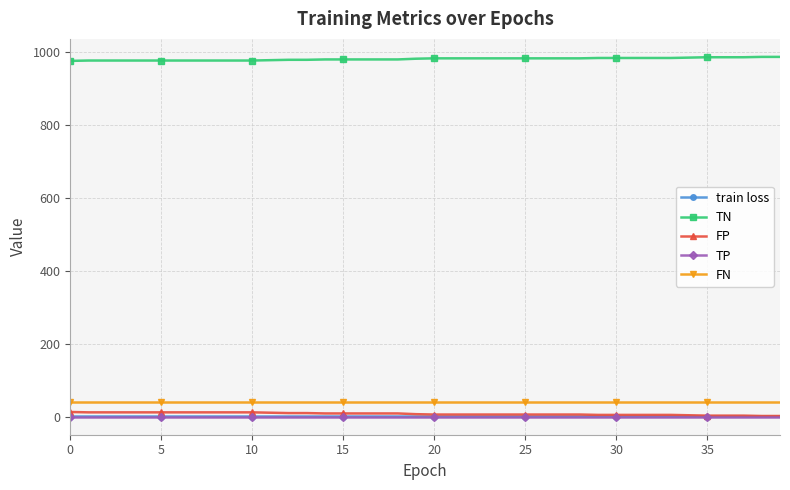

Which series has the largest total across all categories?

TN